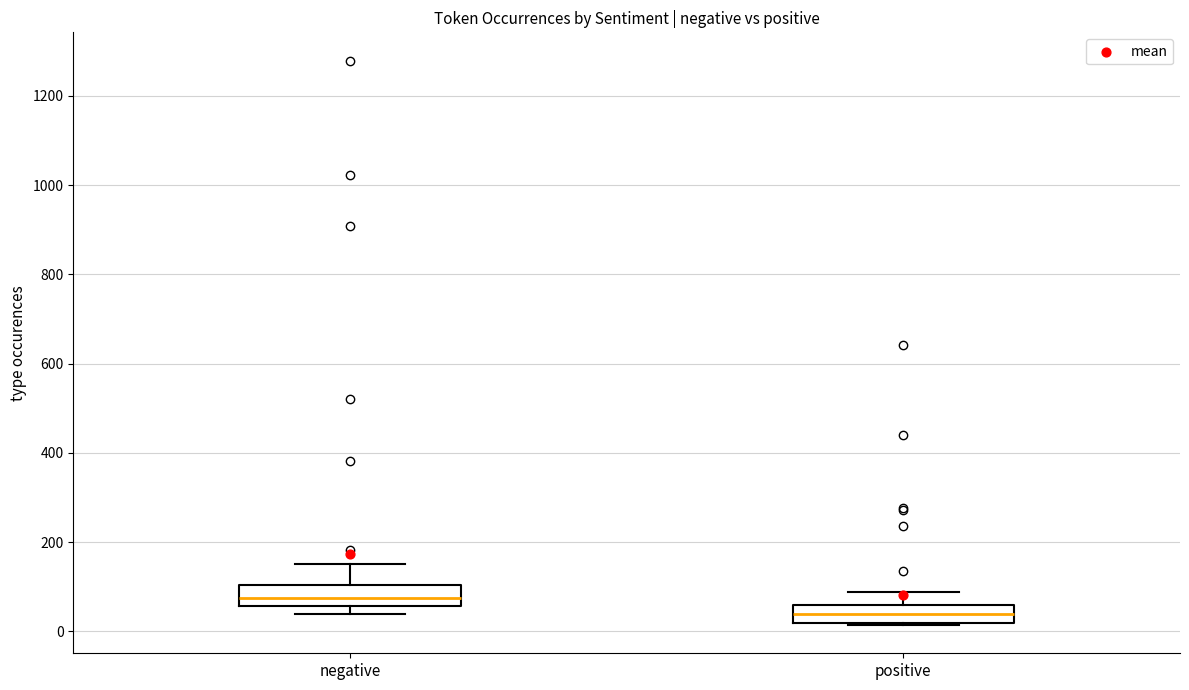

Which box has the highest median line?

negative